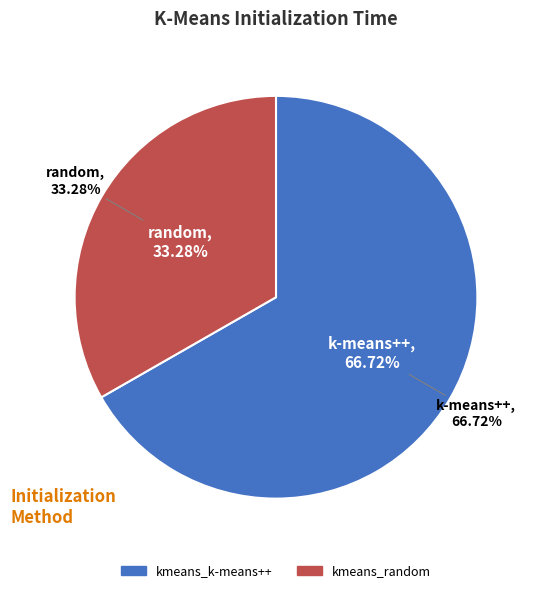

Rank the categories by value from highest to lowest.

kmeans_k-means++, kmeans_random